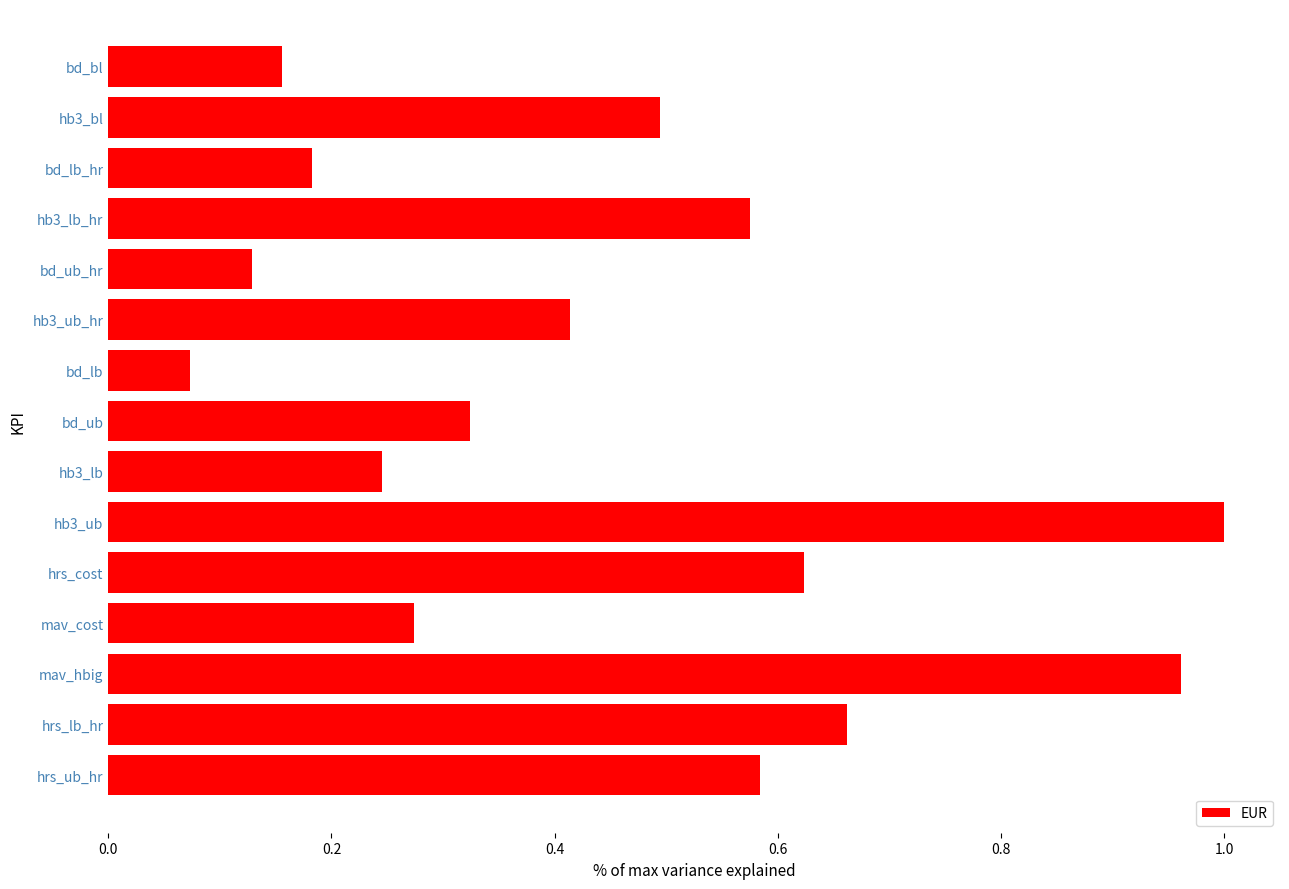

The value at hb3_ub_hr is 0.1. True or false?

False